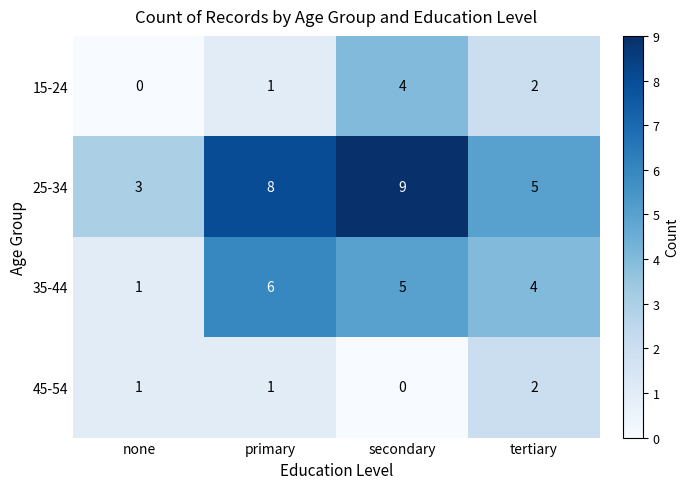

What is the spread (max minus min) of values at secondary?

9